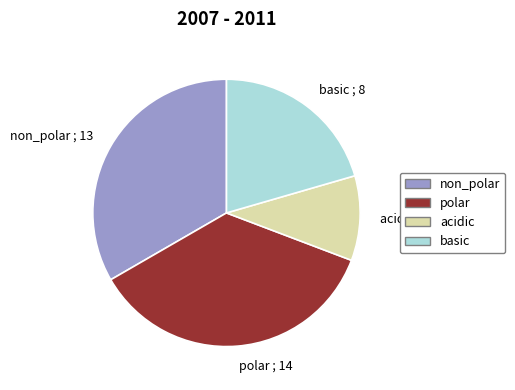

Which category has the smallest portion of the pie?

acidic